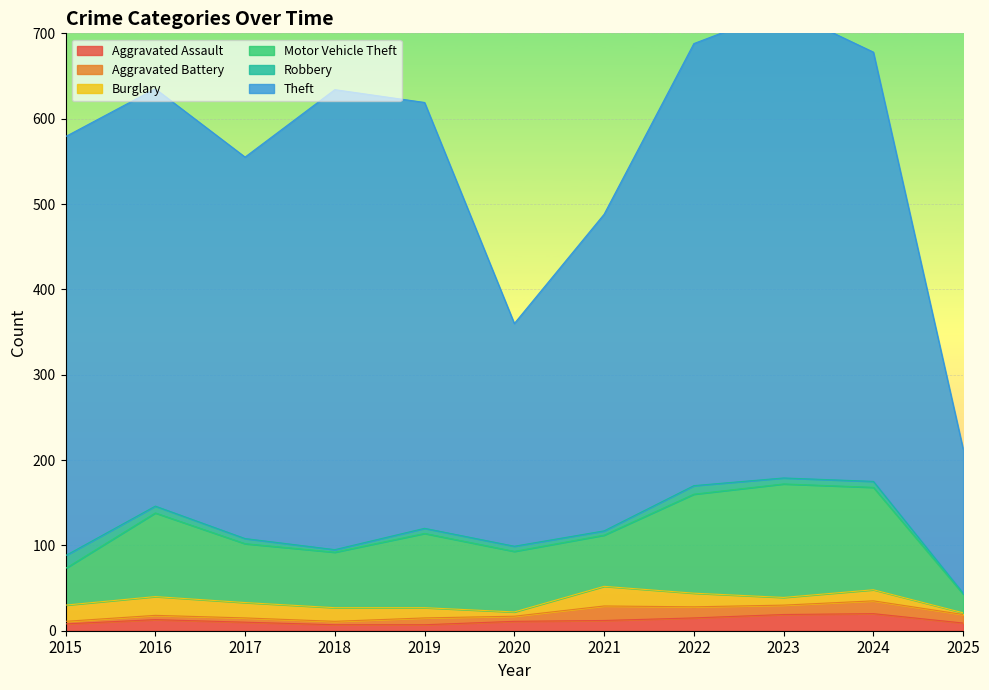

True or false: Robbery and Theft intersect in this chart.

False